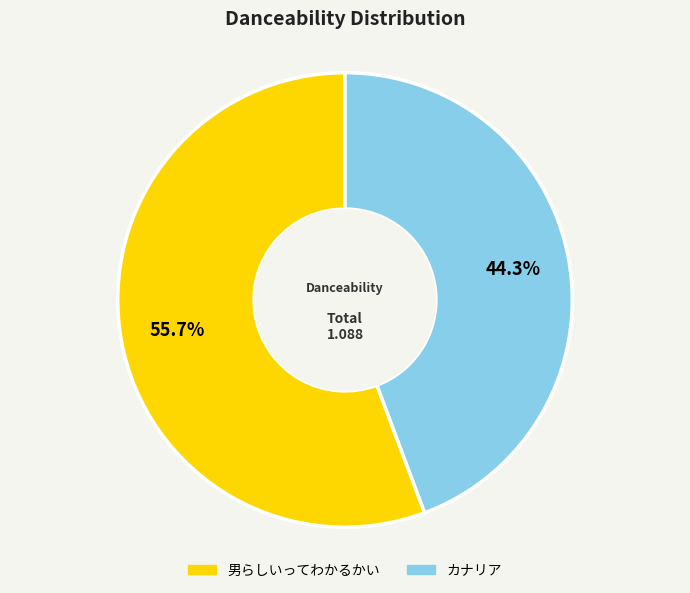

Do 男らしいってわかるかい and カナリア together represent more than half of the pie?

Yes